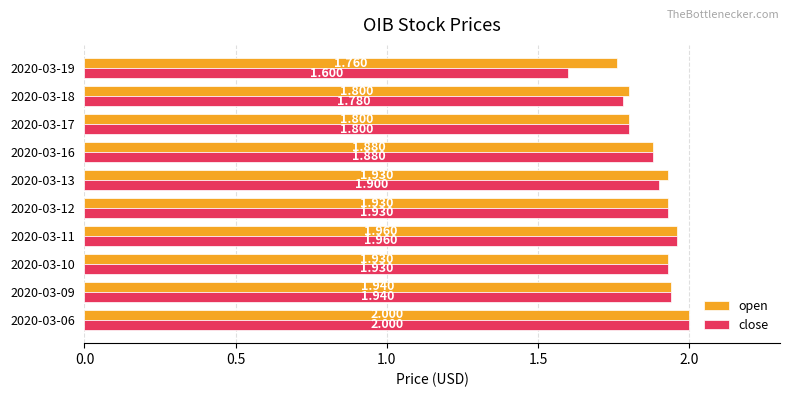

Which series has the largest total across all categories?

open